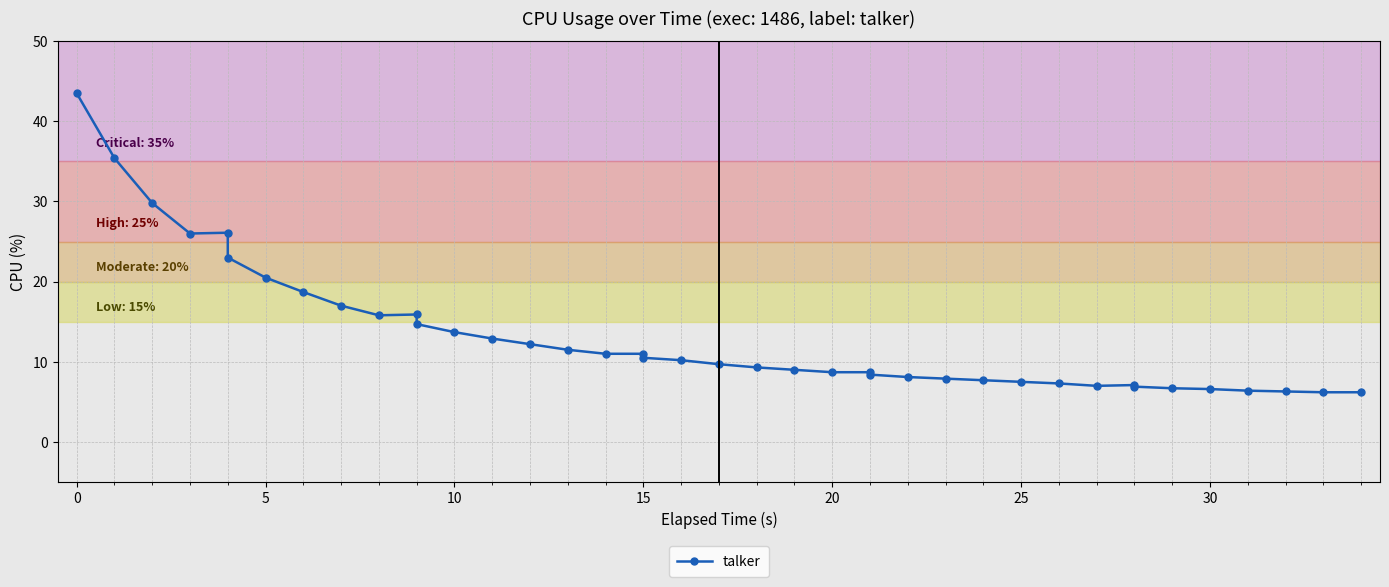

What is the sum of all values?

531.1